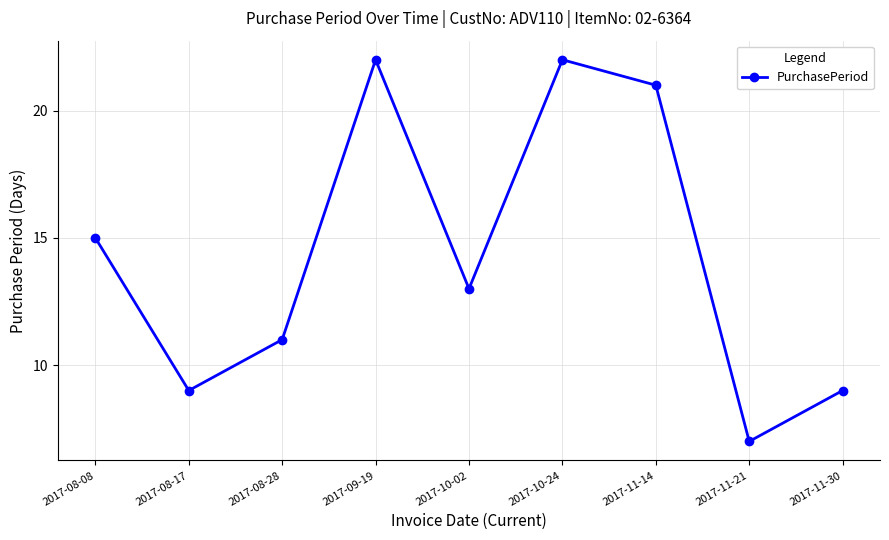

What is the smallest value displayed?

7